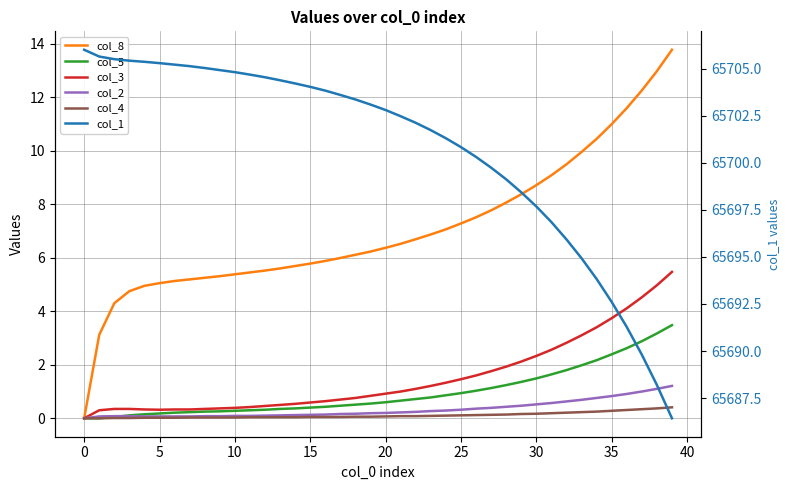

What is the approximate value of col_2 at 28?

0.4